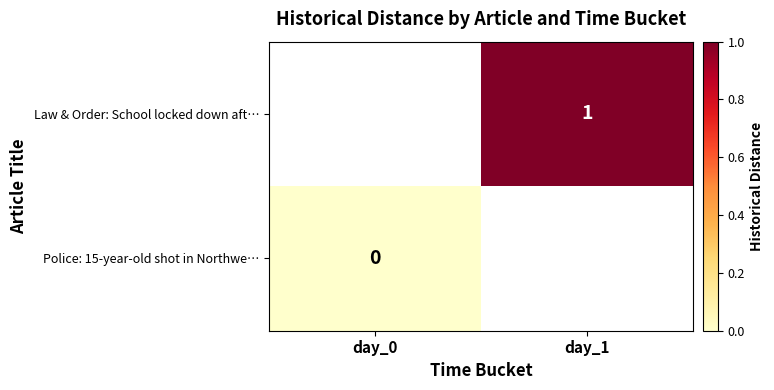

The value of Law & Order: School locked down aft… at day_1 is 1. True or false?

True